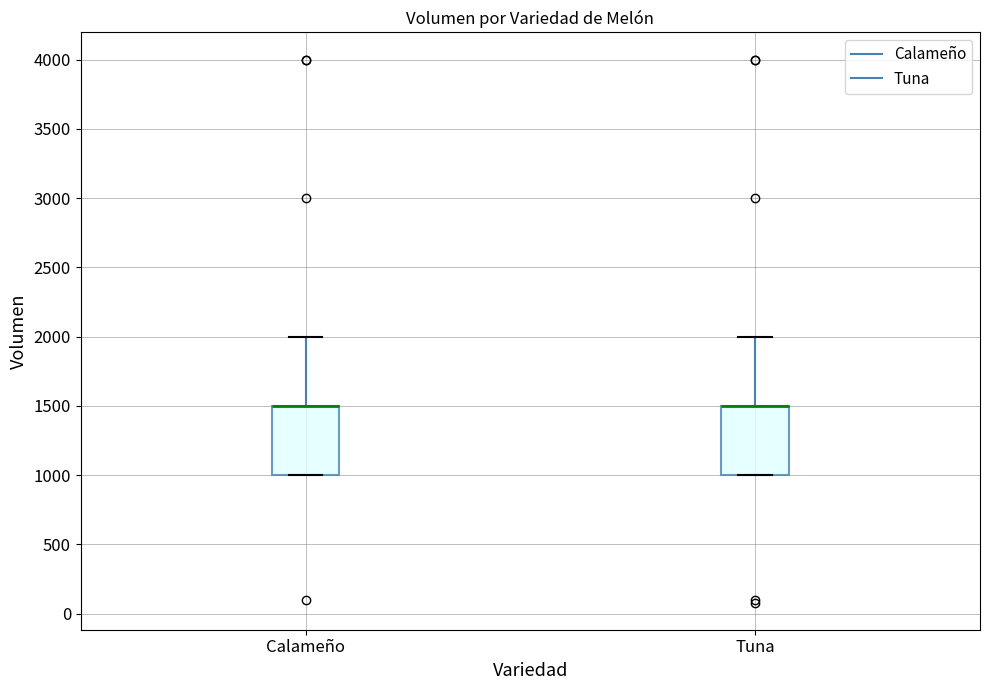

Reading left to right, transcribe this box plot: for each box, give where its median line is, the range the box spans, and where its two whiskers end, as read against the y-axis. The values are not printed on the chart, so give them approximately, as read against the axis.

Calameño: median 1500 (drawn on the box's upper edge), box 1000 to 1500, whiskers 1000 to 2000
Tuna: median 1500 (drawn on the box's upper edge), box 1000 to 1500, whiskers 1000 to 2000